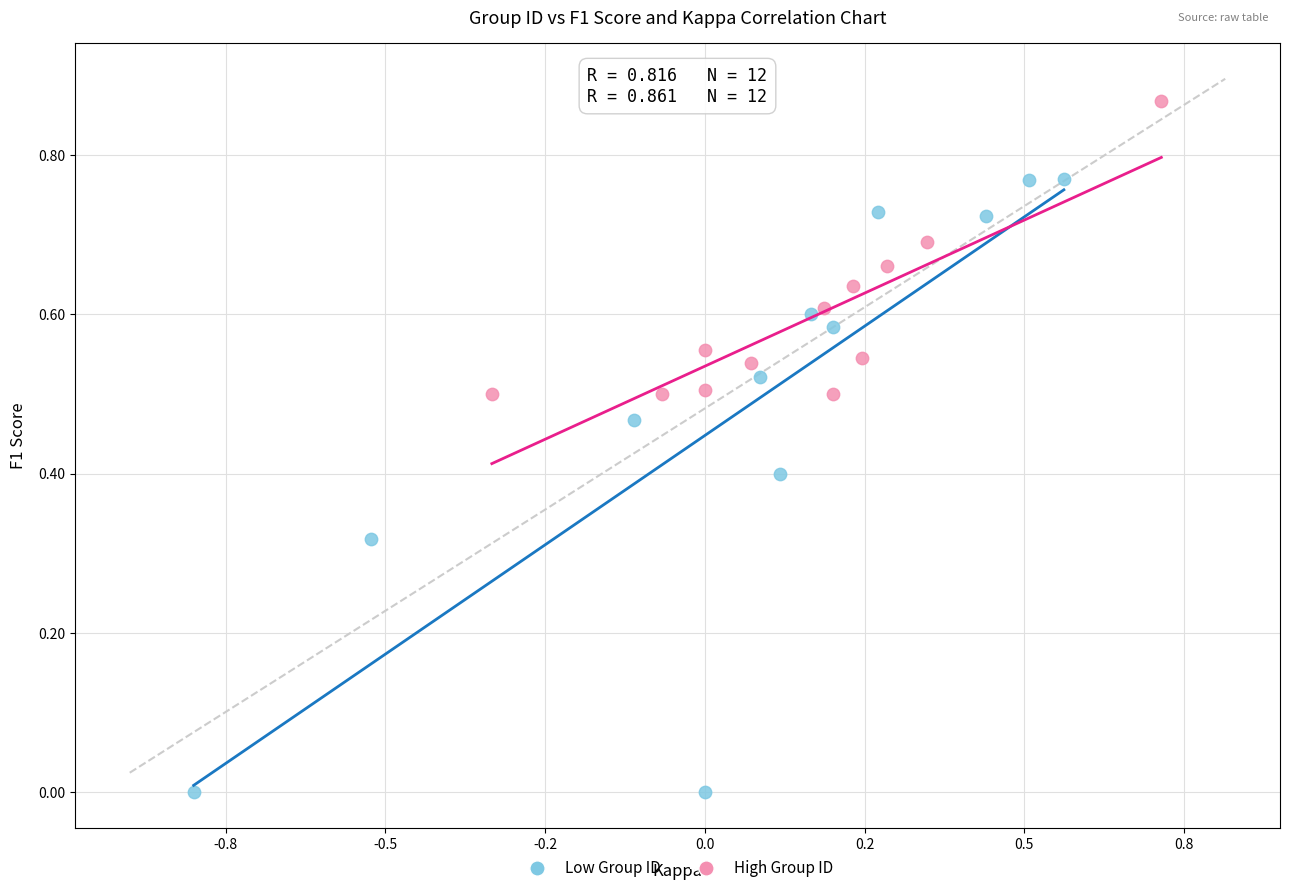

Which series reaches the maximum Y coordinate?

High Group ID